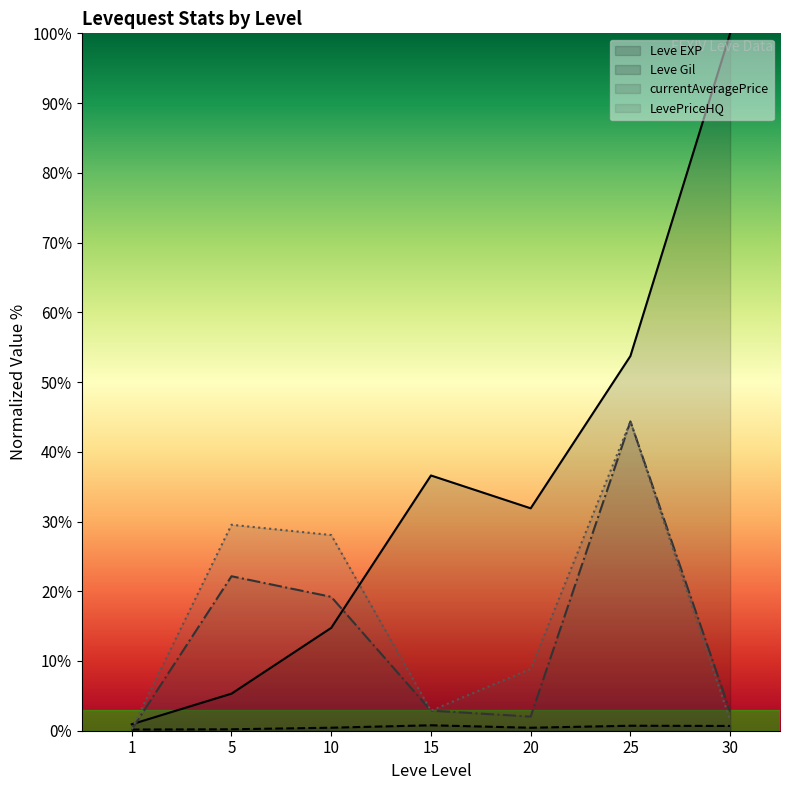

What is the difference between the maximum and minimum values in the Leve Gil series?

0.6